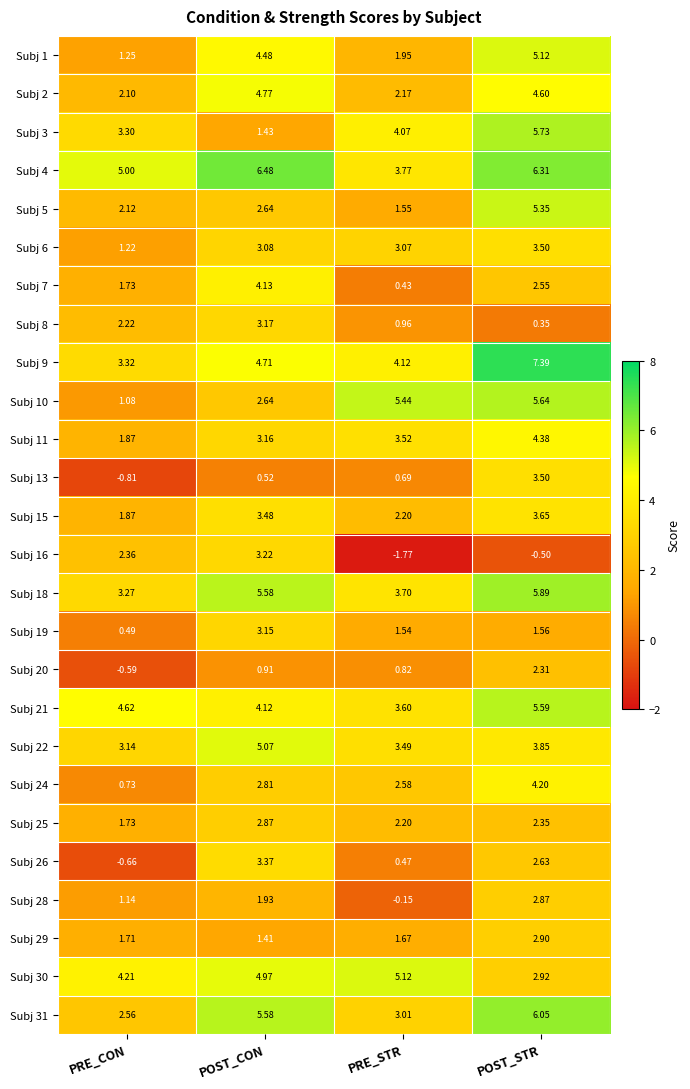

What is the spread (max minus min) of values at PRE_CON?

5.8